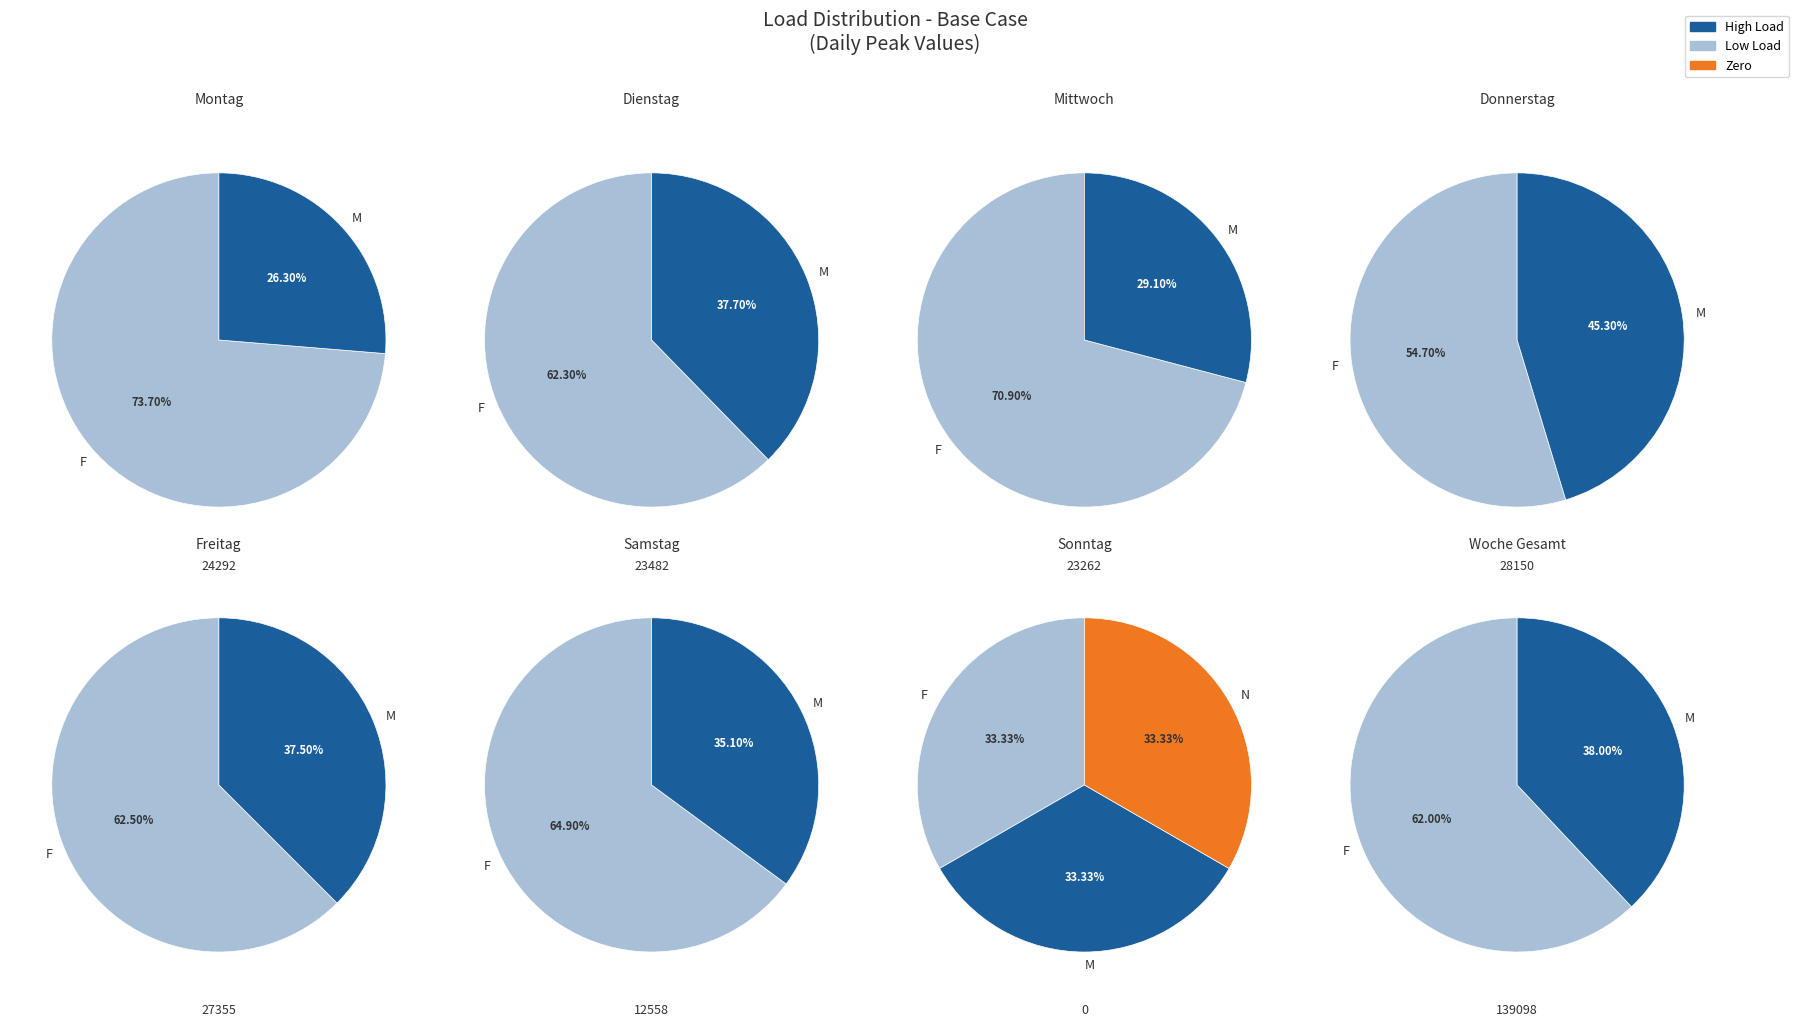

Does Samstag account for over 50% of the chart?

No